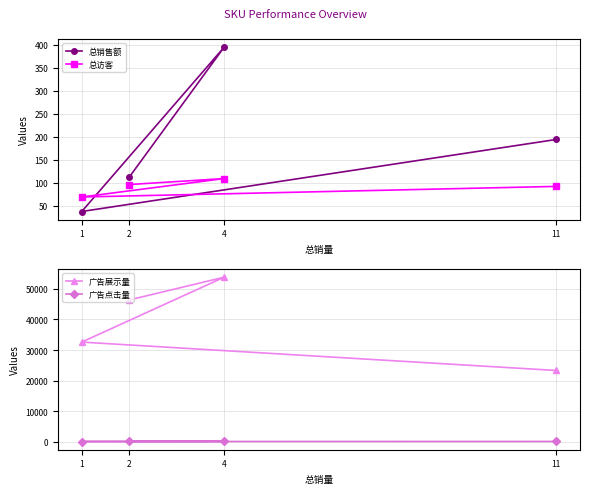

Reading left to right, what are all the values shown in this chart?

总销售额: 193.9	37.5	394.2	112.0
总访客: 92.0	69.0	109.0	96.0
广告展示量: 23303.0	32598.0	53841.0	46392.0
广告点击量: 73.0	52.0	90.0	84.0